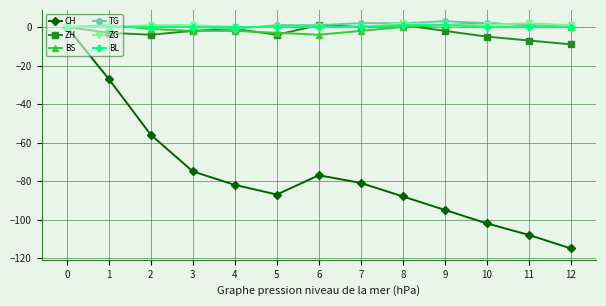

Is the value of CH at 7 greater than the value of ZG at 5?

No